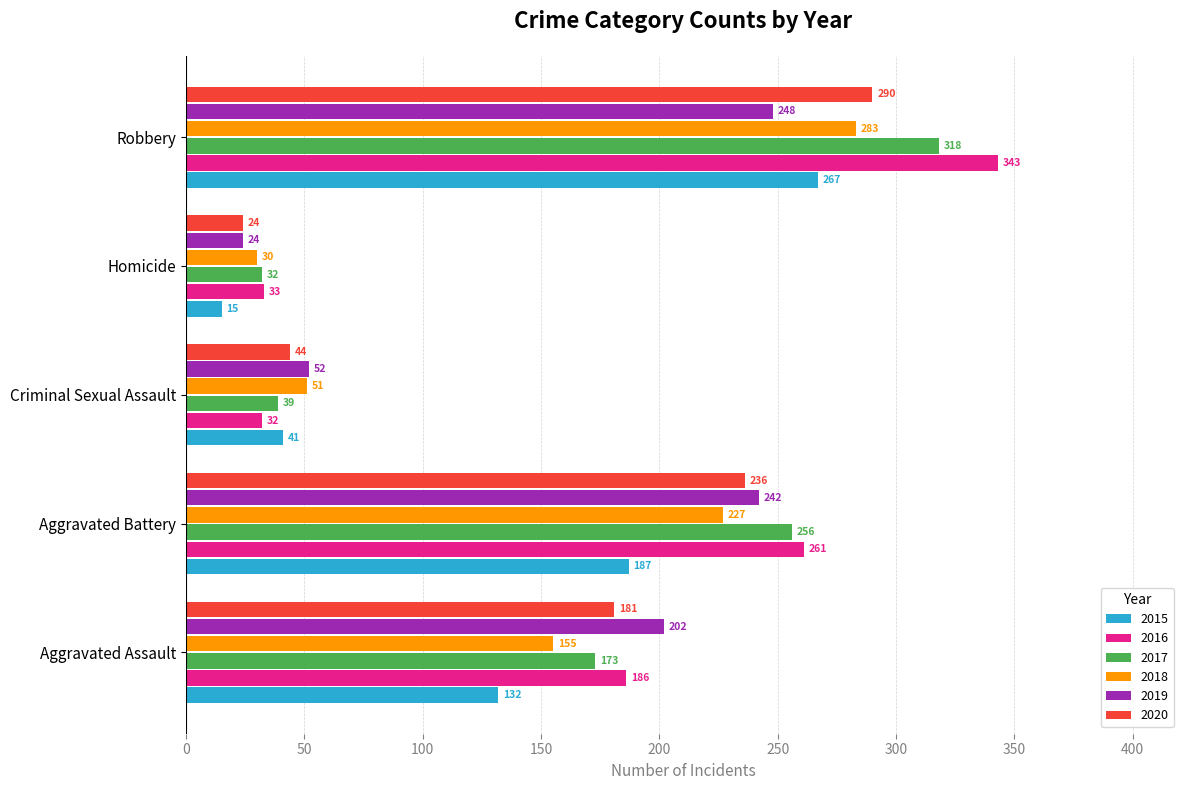

Which series has the largest total across all categories?

2016